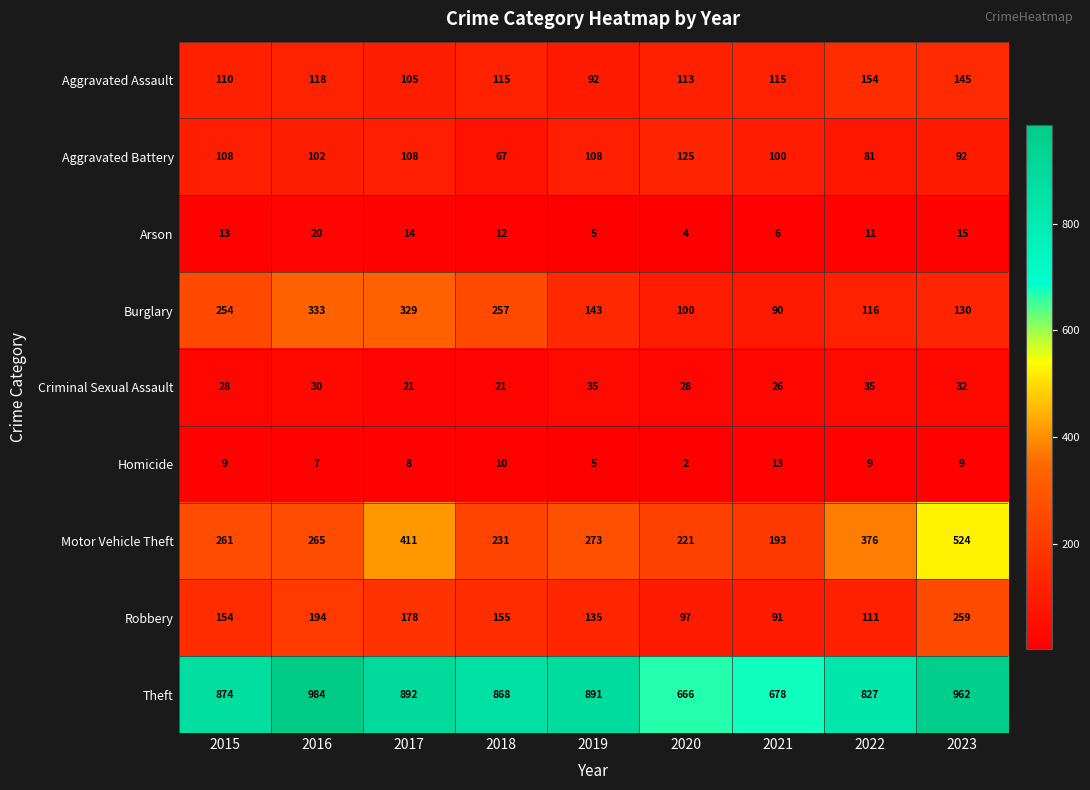

At 2016, list the series in order from smallest to largest.

Homicide, Arson, Criminal Sexual Assault, Aggravated Battery, Aggravated Assault, Robbery, Motor Vehicle Theft, Burglary, Theft